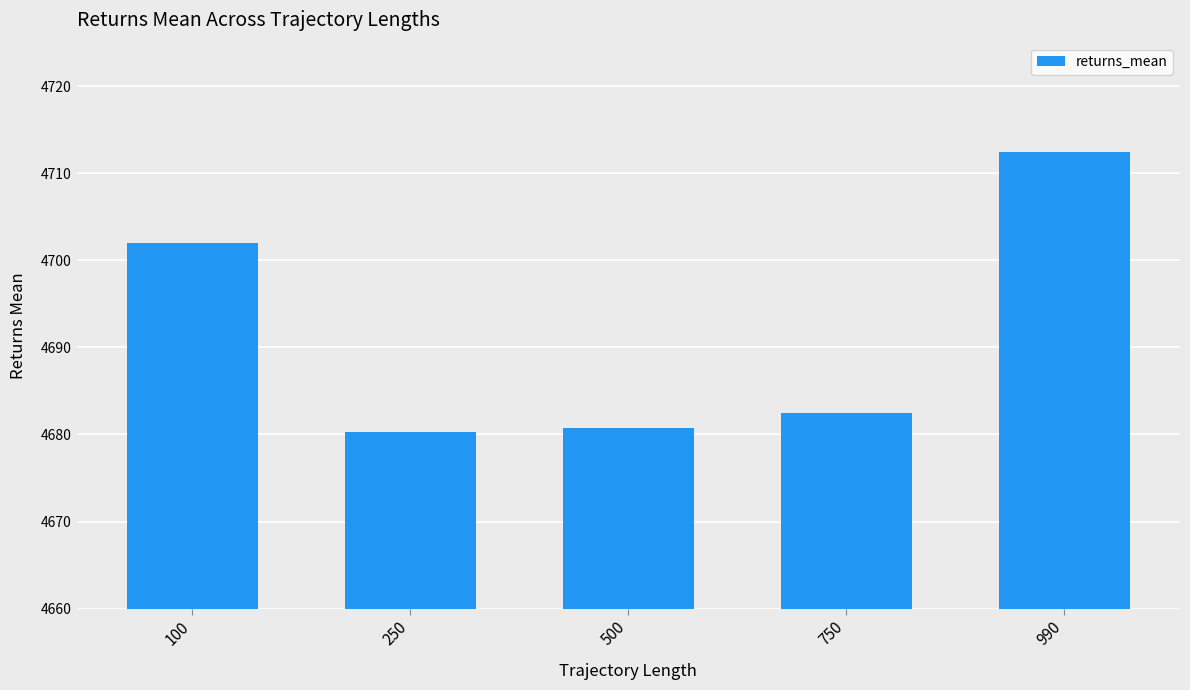

Reading left to right, extract all data points from this chart.

4702.0	4680.3	4680.8	4682.5	4712.5